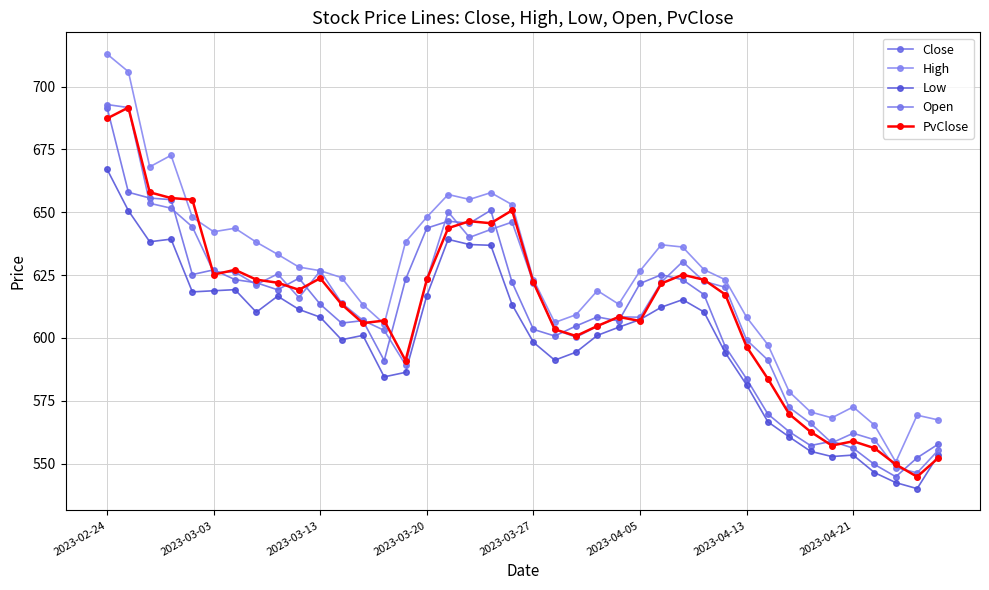

Reading right to left, list all the values displayed in this chart.

Close: 557.8	552.3	544.8	549.7	556.1	558.9	557.2	562.7	569.7	583.7	596.5	617.3	623.1	625.1	621.7	606.8	608.4	604.8	600.8	603.4	622.1	650.8	645.6	646.4	643.7	623.2	591.0	606.9	605.9	613.4	623.8	619.2	622.0	623.2	627.1	625.2	655.0	655.7	658.0	691.7
High: 567.4	569.3	550.6	565.3	572.5	568.2	570.5	578.6	597.3	608.2	623.1	627.2	636.2	637.1	626.7	613.4	618.8	609.2	606.1	623.2	653.0	657.8	655.1	657.1	648.1	638.2	605.6	613.2	624.0	626.7	628.2	633.3	638.1	643.6	642.2	648.0	672.7	668.1	705.9	712.9
Low: 553.5	540.0	542.4	546.4	553.4	552.8	554.9	560.6	566.6	581.3	594.1	610.3	615.2	612.2	607.3	604.3	601.0	594.3	591.1	598.3	613.2	636.9	637.2	639.2	616.9	586.3	584.5	601.0	599.3	608.2	611.3	616.6	610.2	619.2	618.8	618.3	639.3	638.3	650.6	667.1
Open: 555.4	546.3	548.4	559.5	562.1	558.2	566.1	572.4	591.2	599.2	620.2	622.5	630.3	622.2	608.2	608.4	604.7	600.3	603.4	622.0	646.1	643.1	640.0	650.1	623.2	589.3	603.0	607.0	613.9	626.7	616.0	625.5	621.2	626.2	626.2	644.2	651.6	653.6	691.7	692.9
PvClose: 552.3	544.8	549.7	556.1	558.9	557.2	562.7	569.7	583.7	596.5	617.3	623.1	625.1	621.7	606.8	608.4	604.8	600.8	603.4	622.1	650.8	645.6	646.4	643.7	623.2	591.0	606.9	605.9	613.4	623.8	619.2	622.0	623.2	627.1	625.2	655.0	655.7	658.0	691.7	687.3